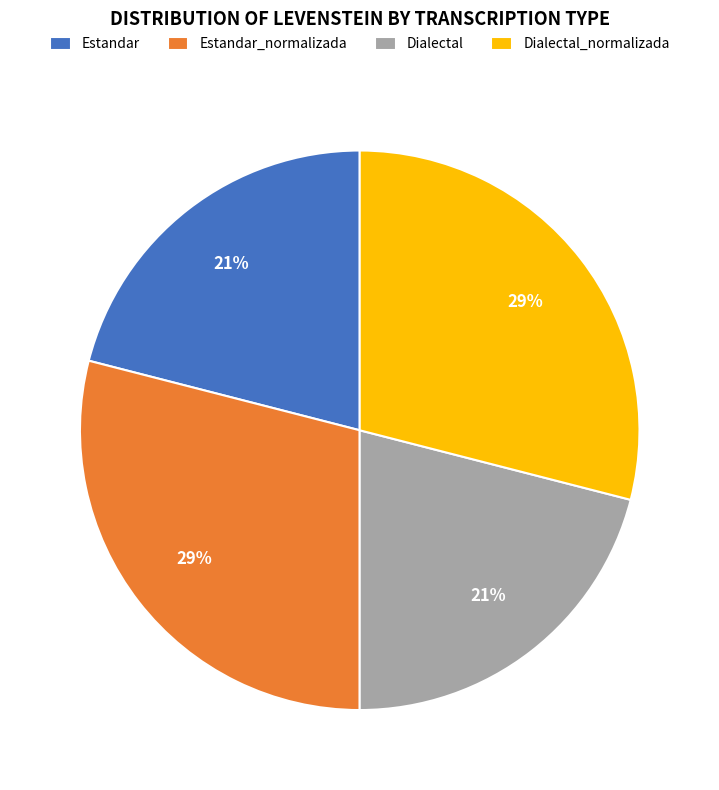

Is there any slice that represents more than half of the pie?

No